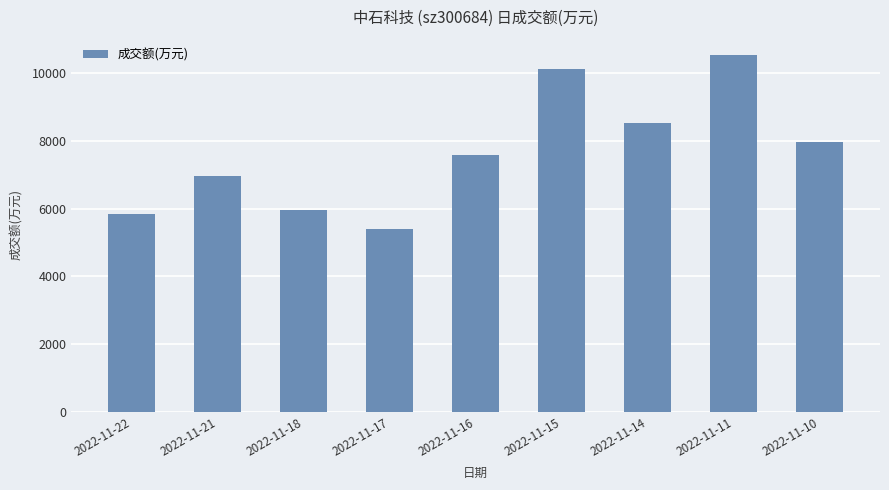

What is the value of the 1st bar from the left?

5830